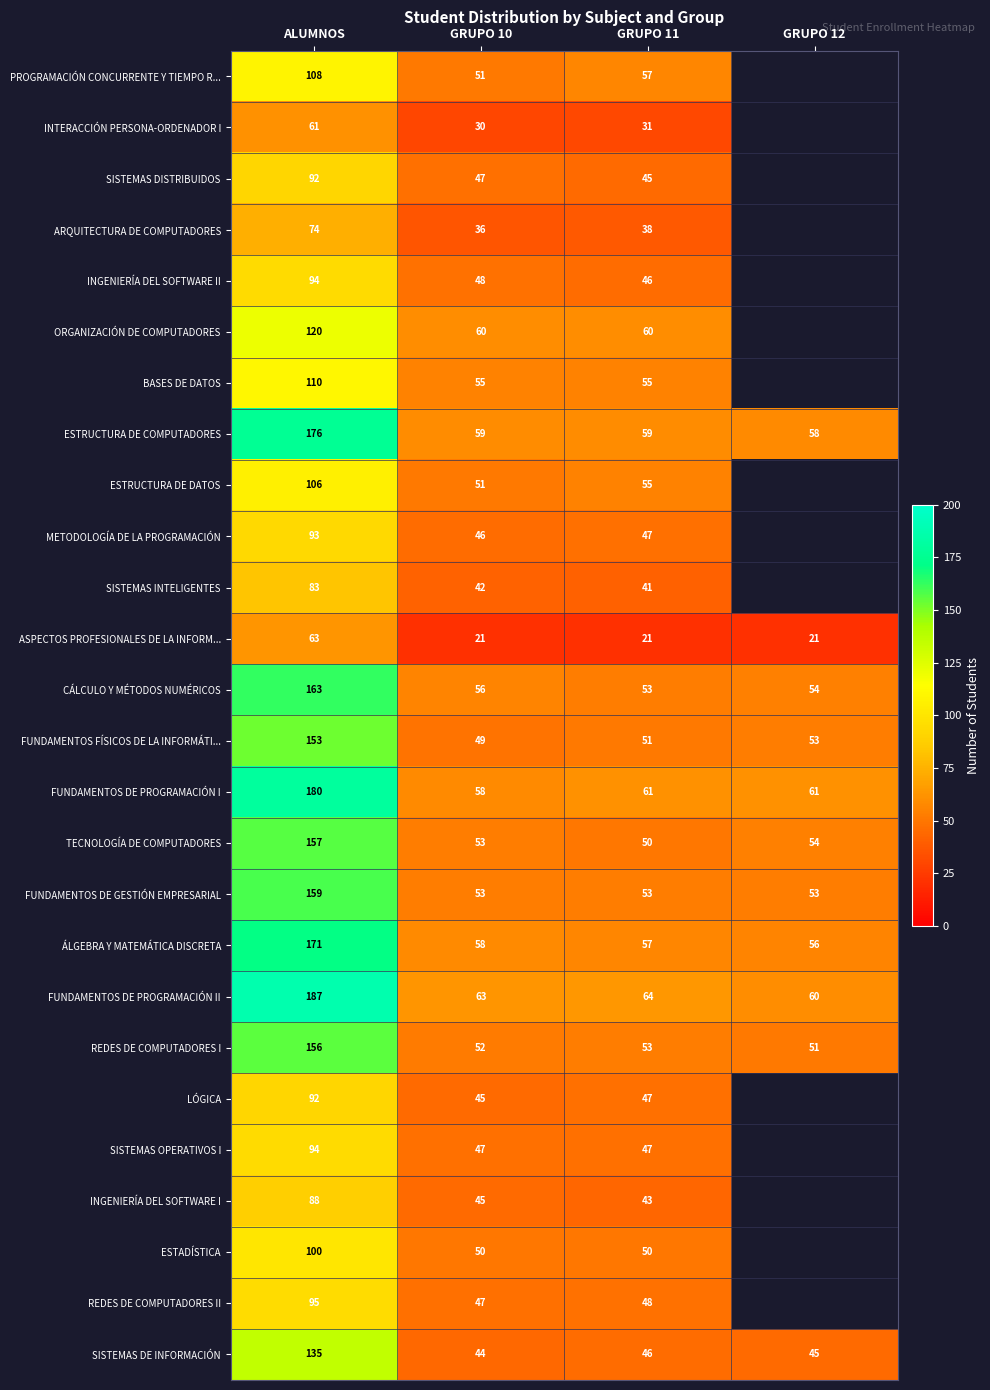

What is the sum of the FUNDAMENTOS FÍSICOS DE LA INFORMÁTI... values at GRUPO 10 and GRUPO 11?

100